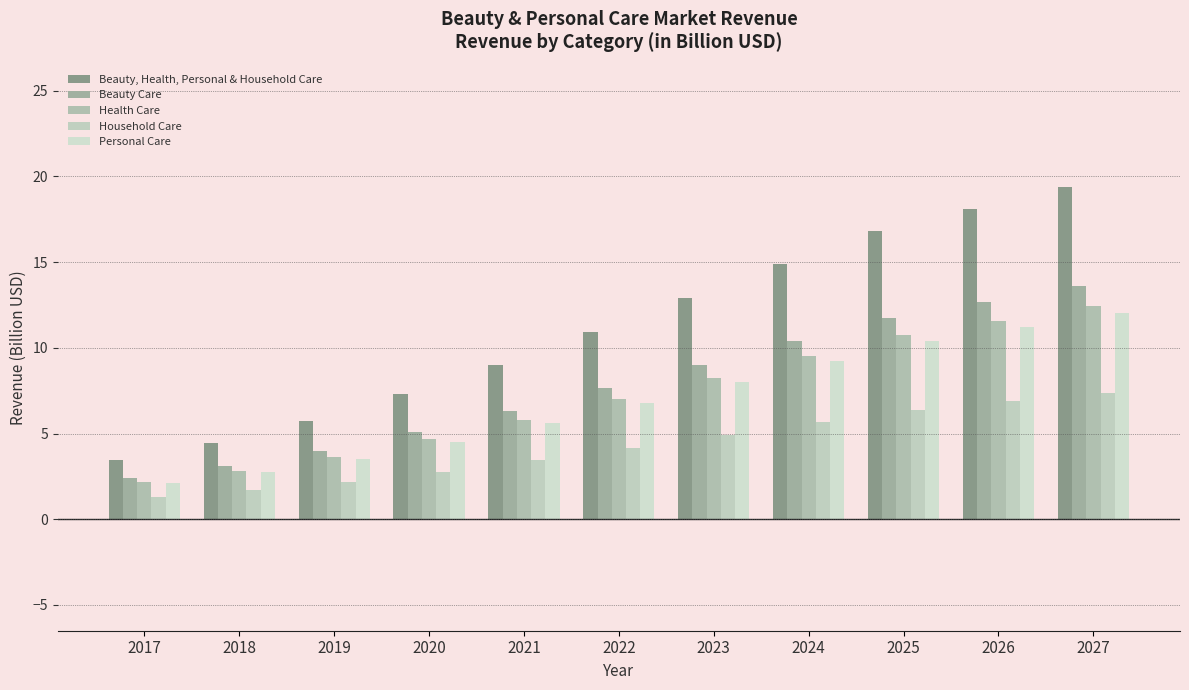

What is the difference between the maximum and minimum values in the Personal Care series?

9.9